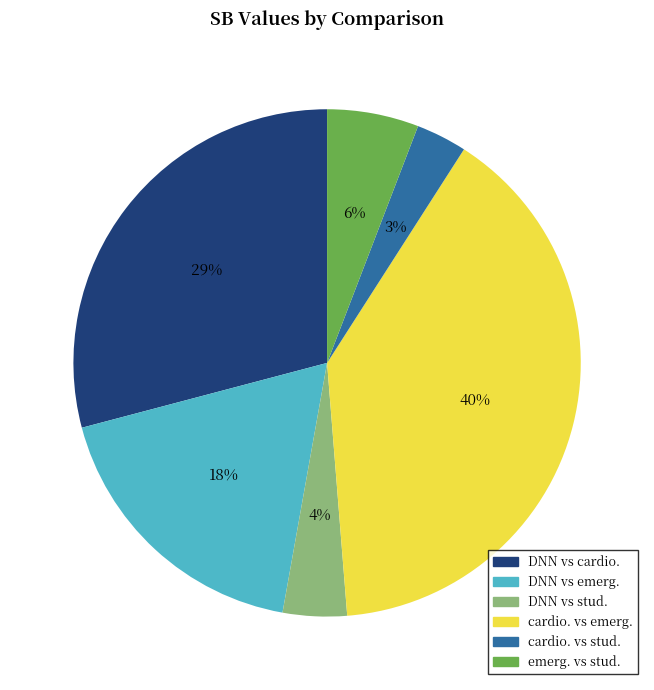

True or false: DNN vs cardio. accounts for 18% of the total.

False